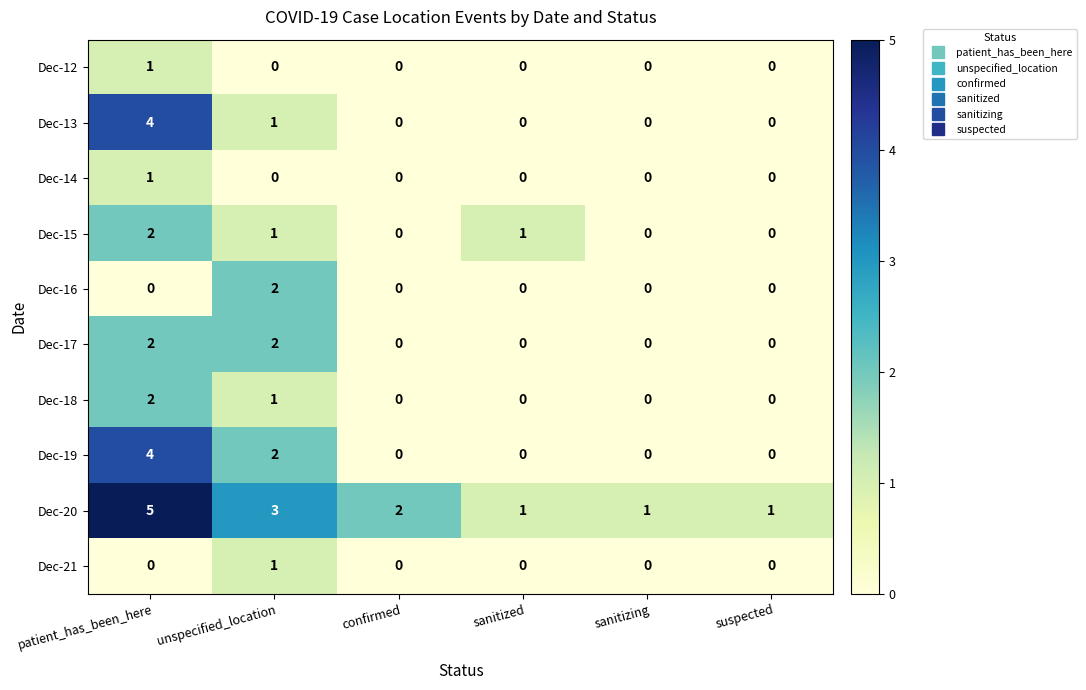

The value of Dec-17 at unspecified_location is 1. True or false?

False